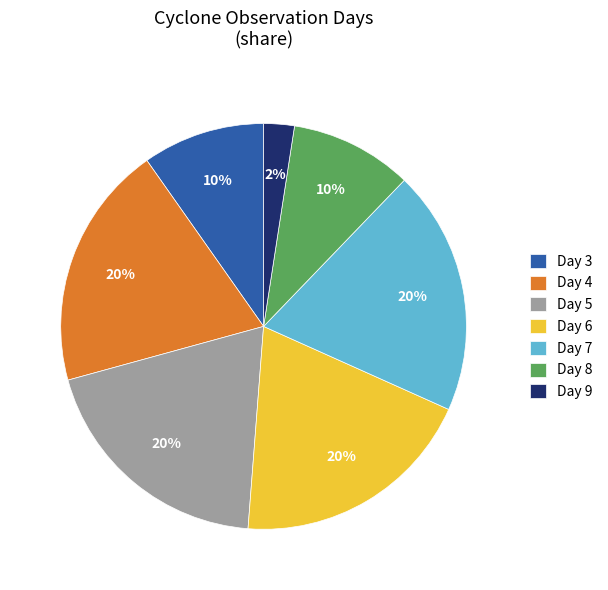

Does any single category account for the majority?

No